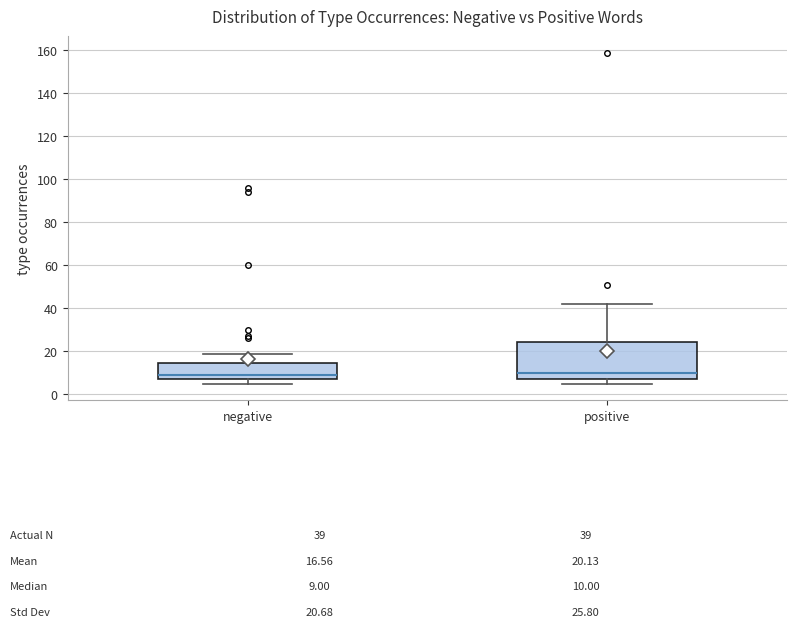

Comparing the boxes themselves (not the whiskers), which one is the tallest?

positive